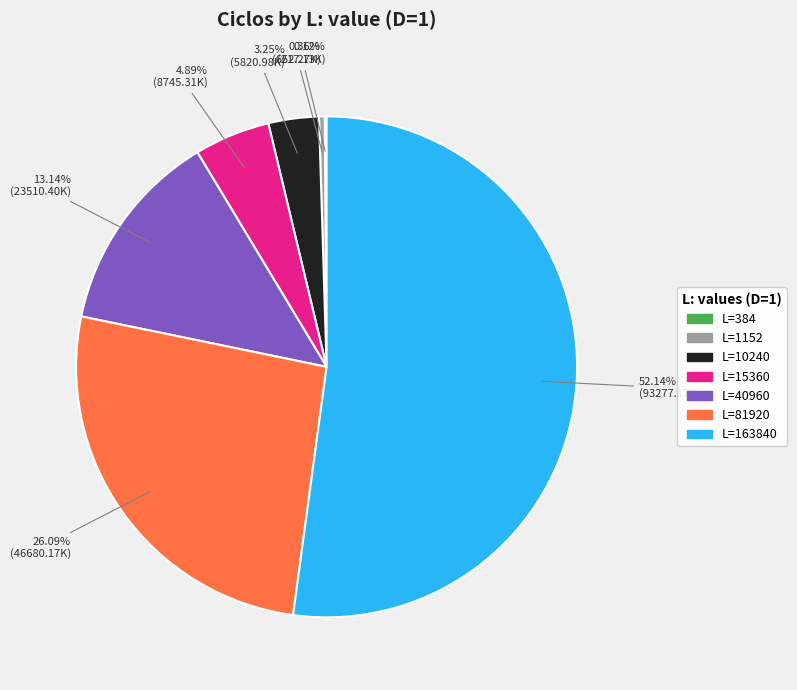

Is there a majority slice in this chart?

Yes